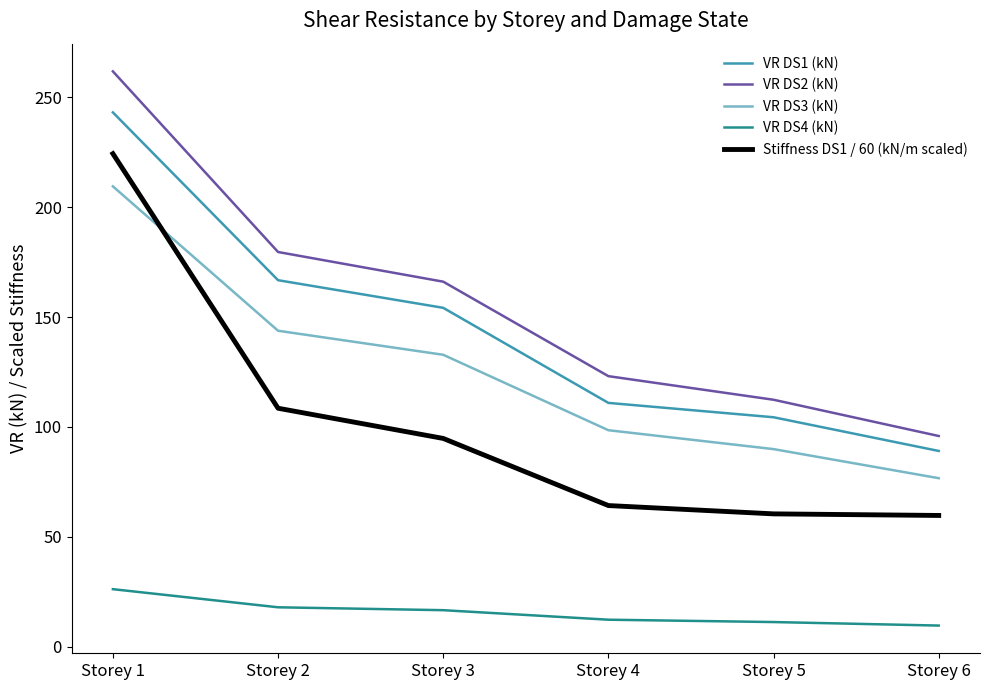

List the labels in order of VR DS2 (kN) value, smallest first.

Storey 6, Storey 5, Storey 4, Storey 3, Storey 2, Storey 1